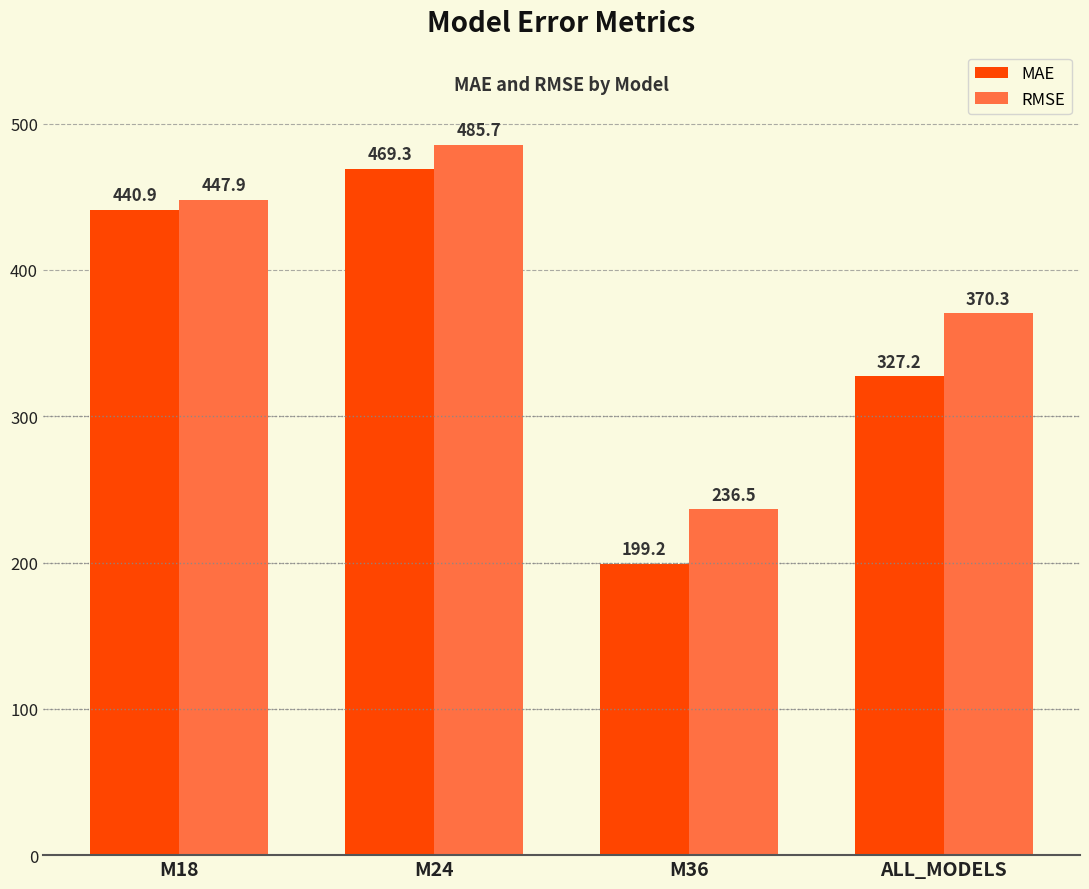

What is the highest value of the MAE series?

469.3